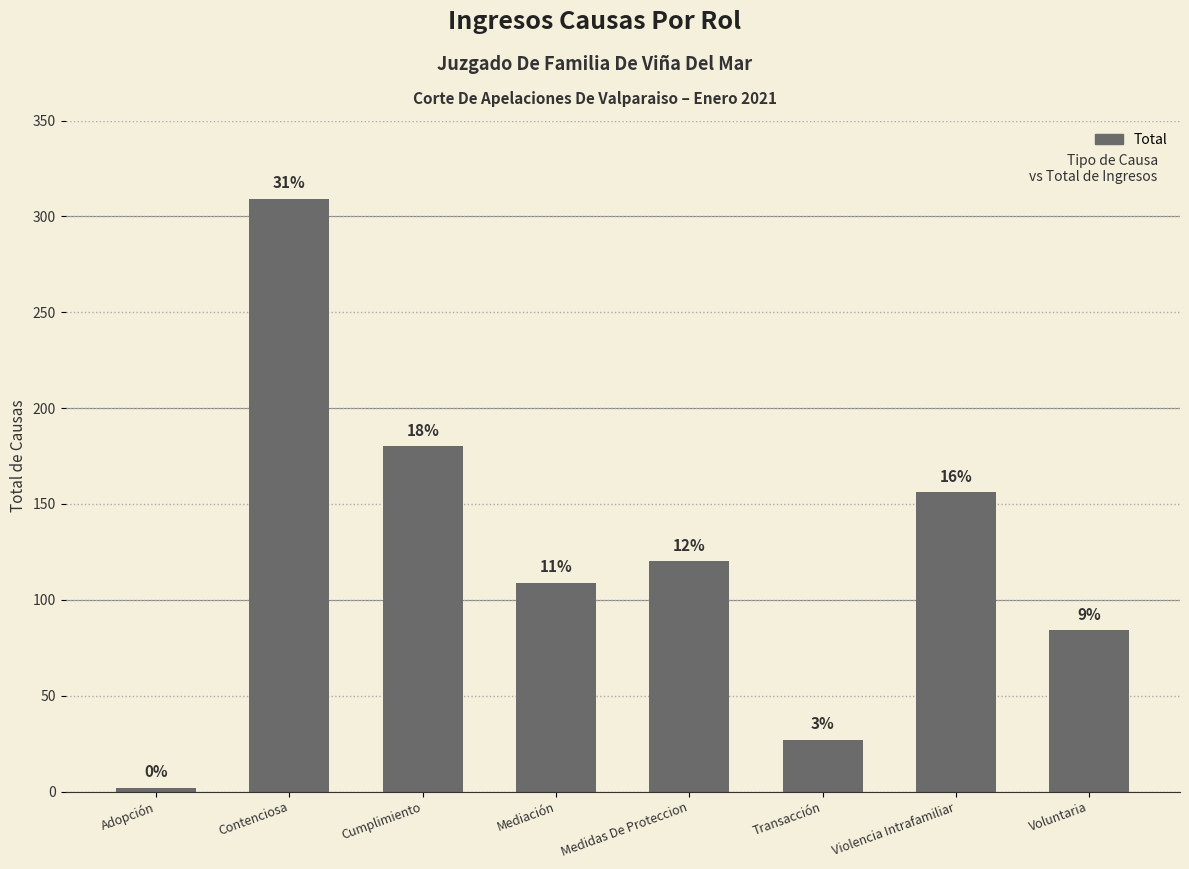

How many bars are there in total?

8